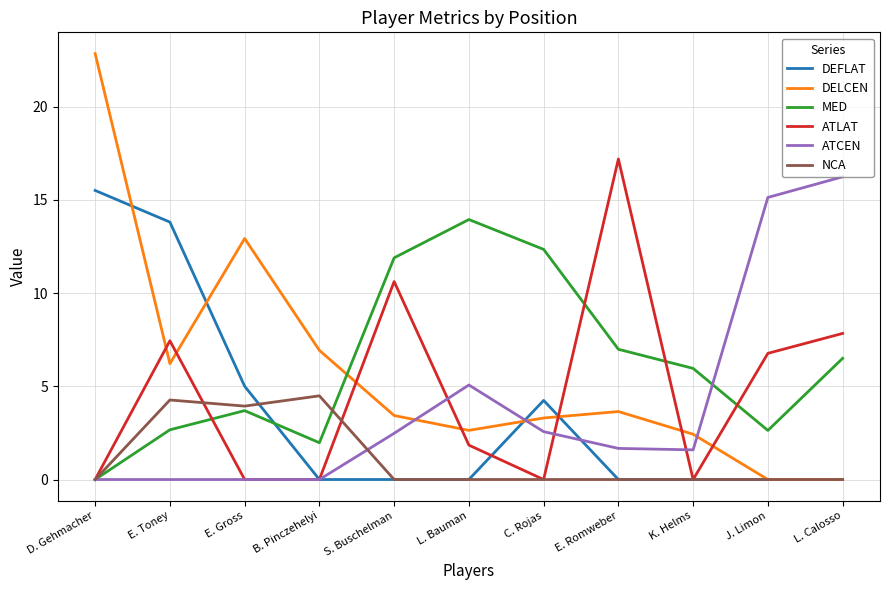

At how many categories does at least one series exceed 11?

9